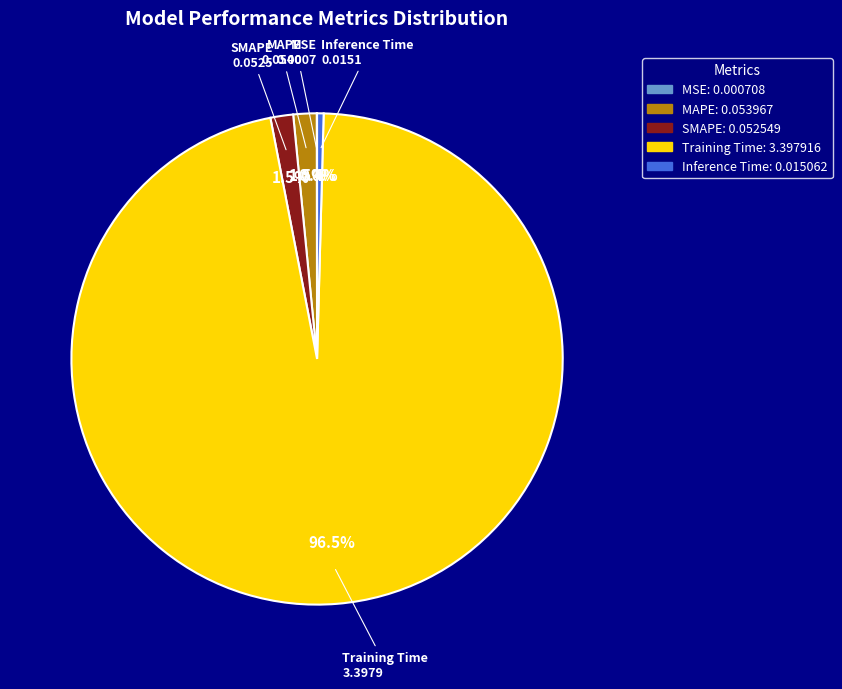

What is the majority slice?

Training Time